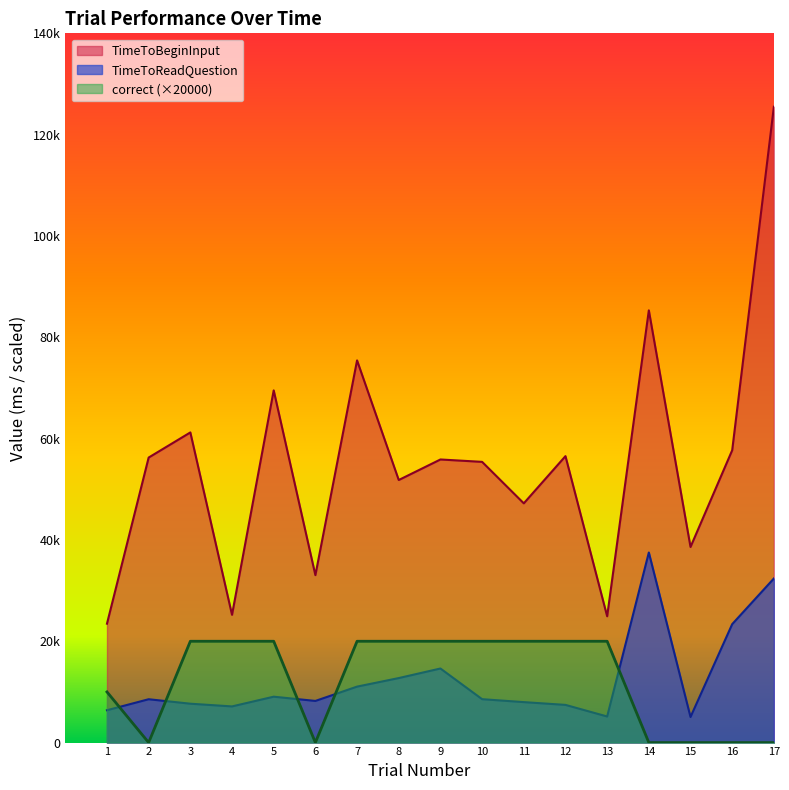

What are all the series names shown in the legend?

TimeToBeginInput, TimeToReadQuestion, correct (×20000)